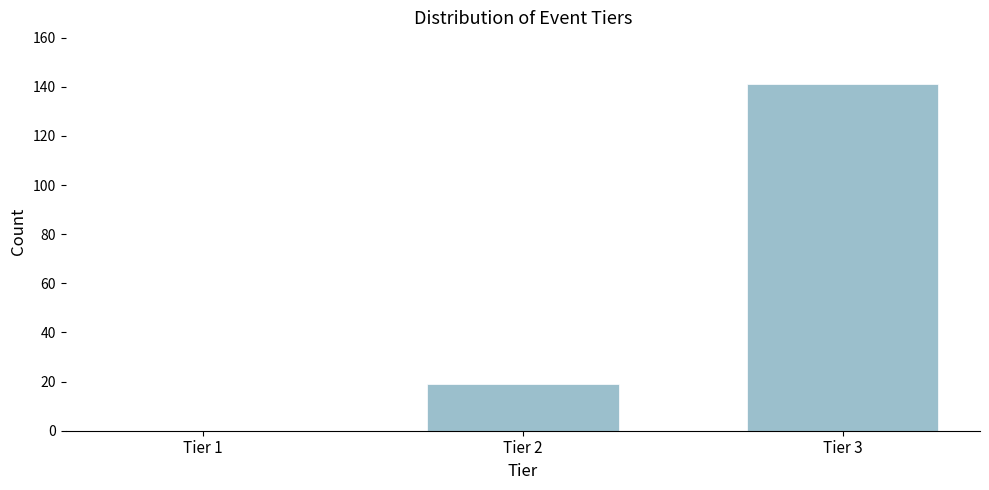

Reading left to right, extract all data points from this chart.

Tier 1=0	Tier 2=19	Tier 3=141